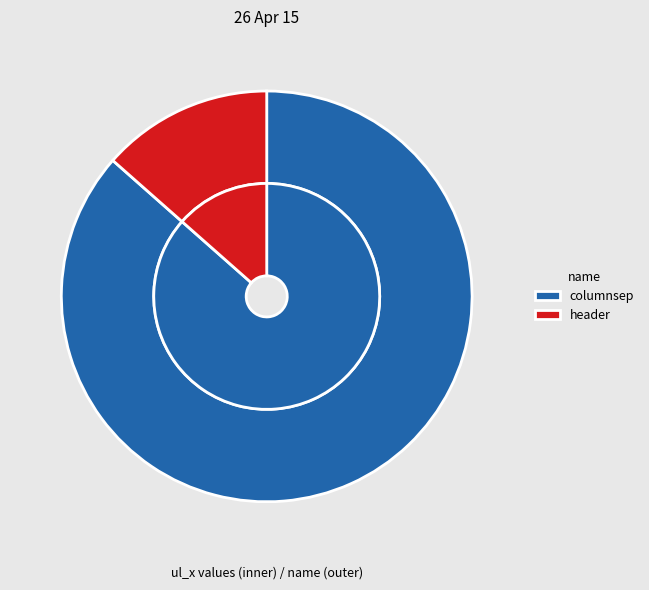

To the nearest percent, what portion does header represent?

13%